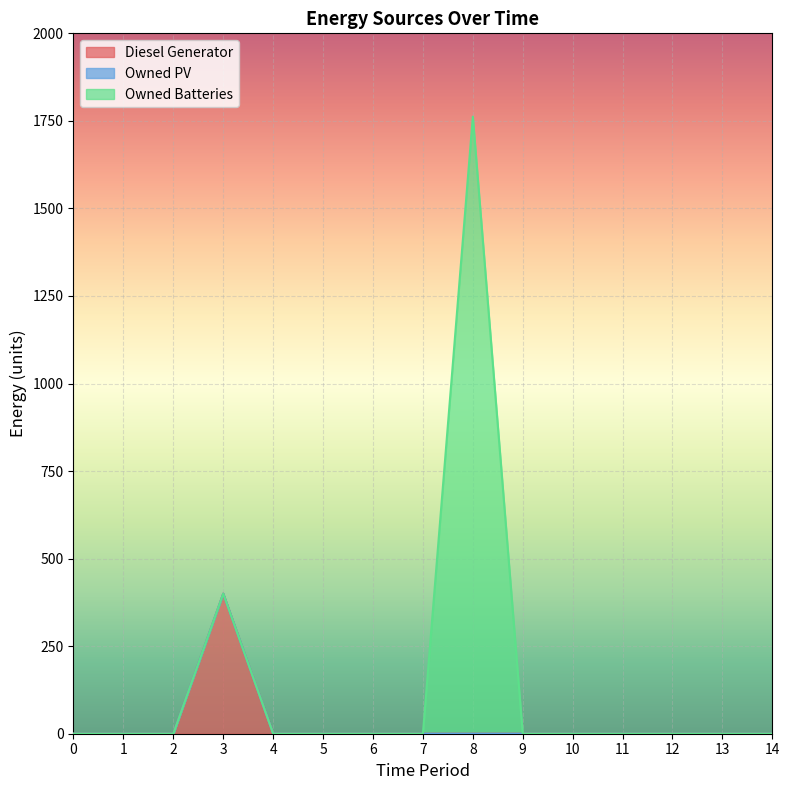

Which has a higher value, 10 or 4?

10